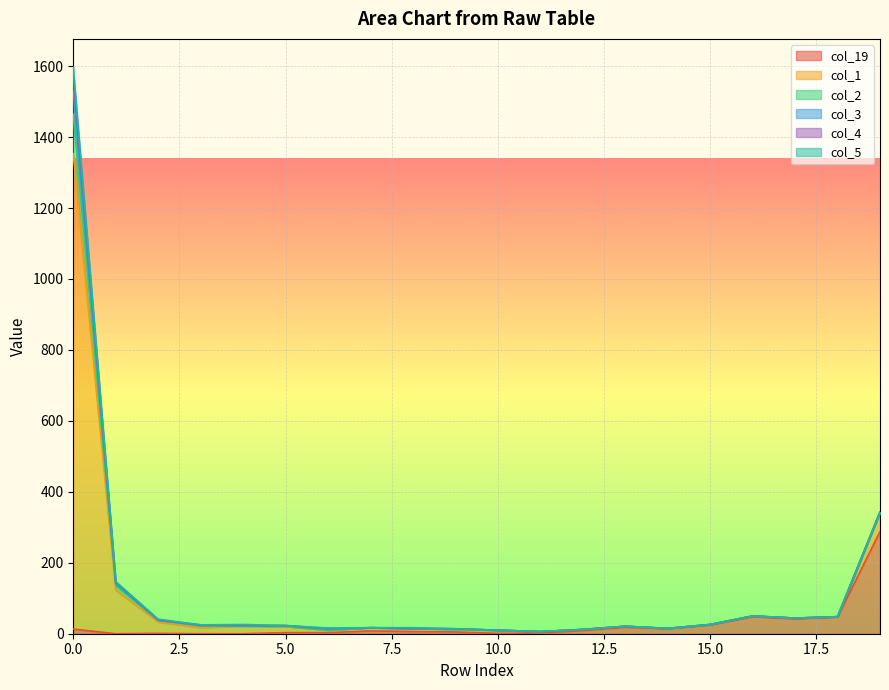

Is the value of col_2 at 7 greater than the value of col_1 at 8?

No